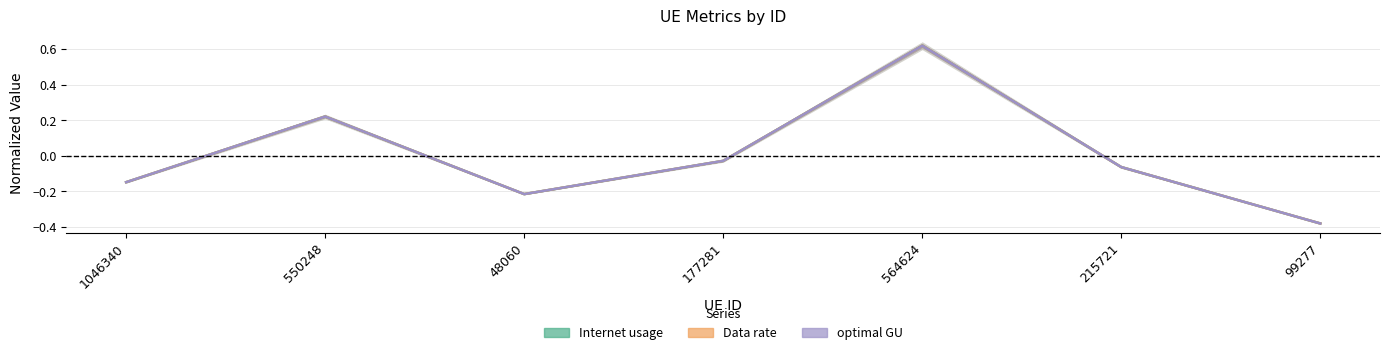

Reading left to right, list all the values displayed in this chart.

Internet usage: 1046340=-0.1	550248=0.2	48060=-0.2	177281=-0.0	564624=0.6	215721=-0.1	99277=-0.4
Data rate: 1046340=-0.1	550248=0.2	48060=-0.2	177281=-0.0	564624=0.6	215721=-0.1	99277=-0.4
optimal GU: 1046340=-0.1	550248=0.2	48060=-0.2	177281=-0.0	564624=0.6	215721=-0.1	99277=-0.4